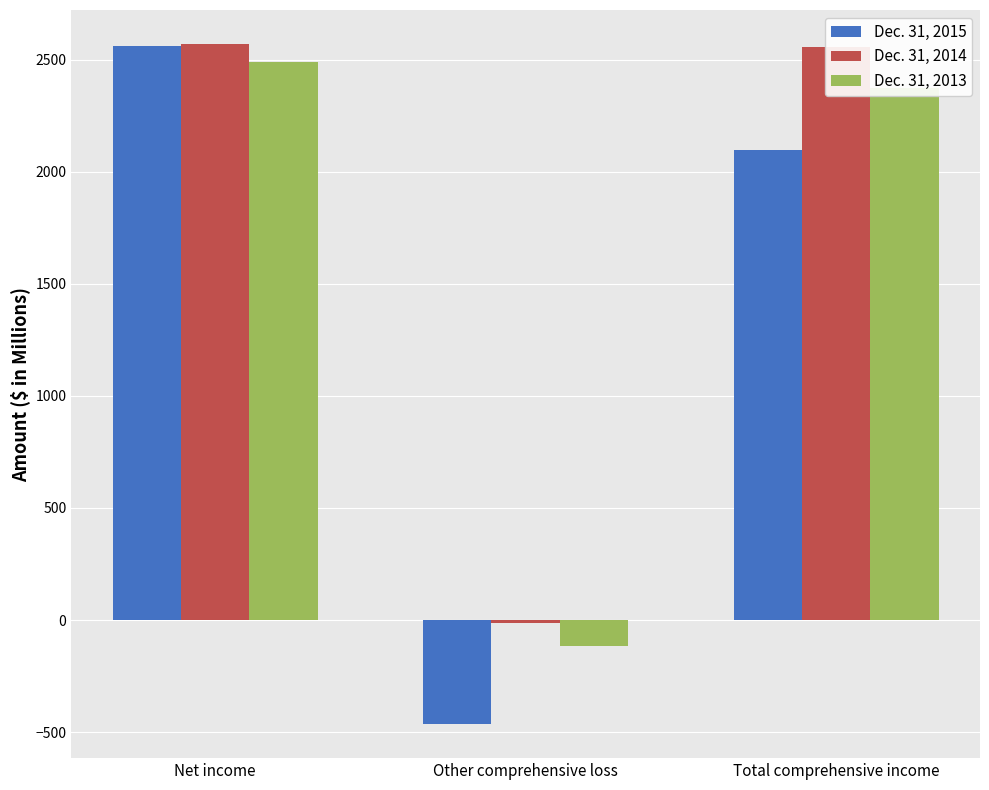

What is the greatest value displayed?

2569.7